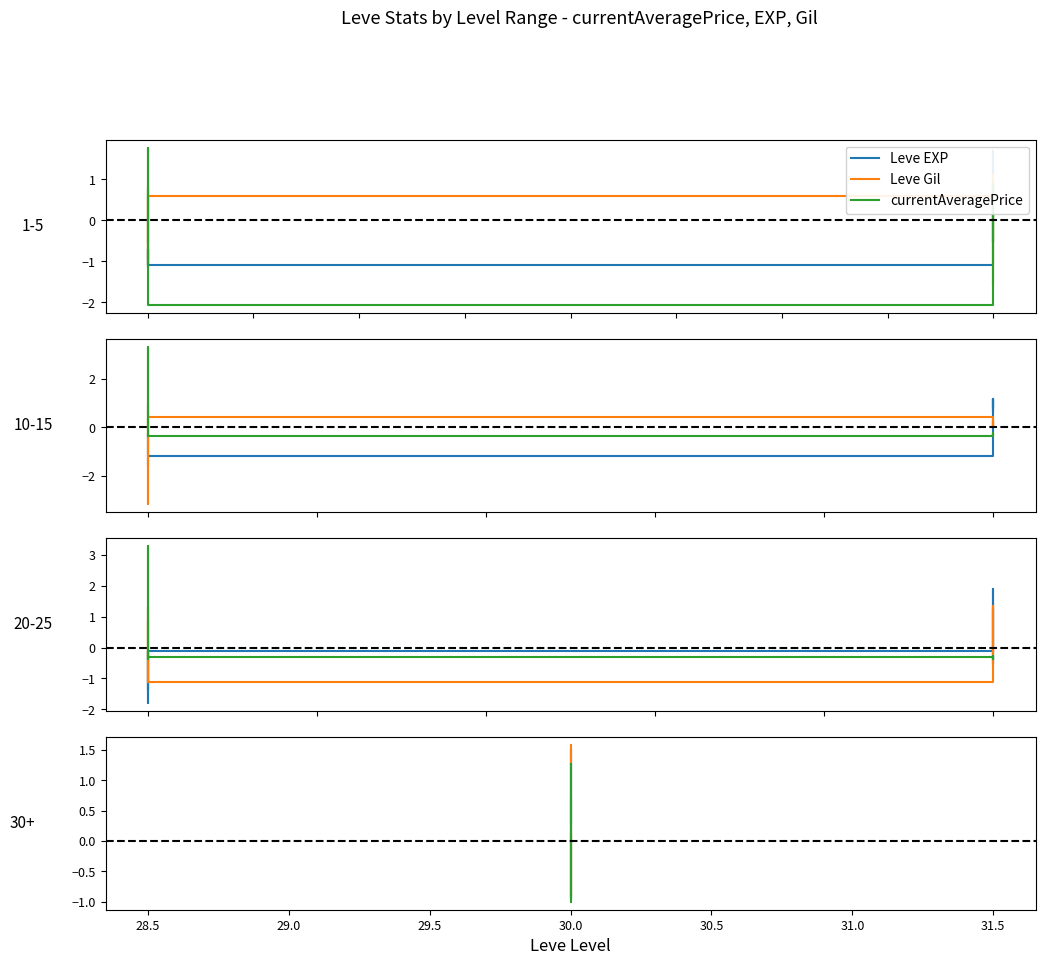

Does the chart have visible grid lines?

No